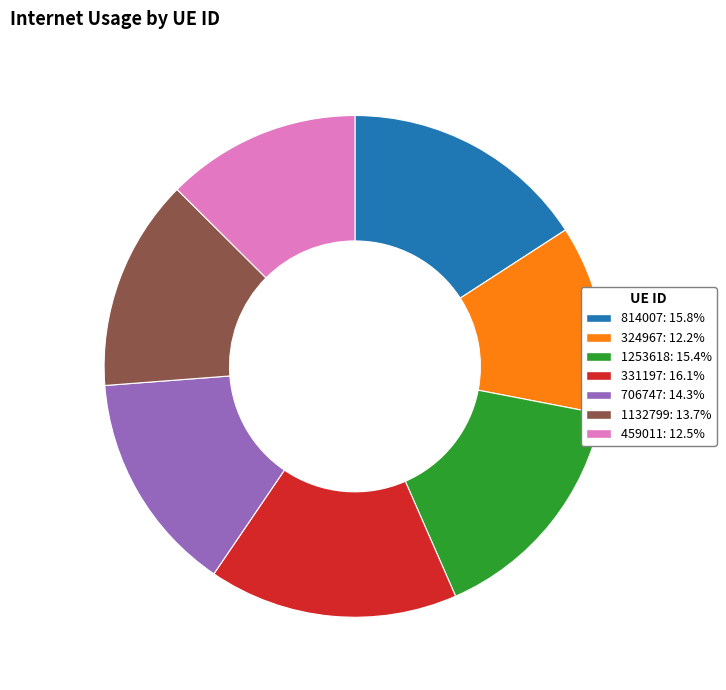

The 1132799 slice represents 19% of the pie. True or false?

False